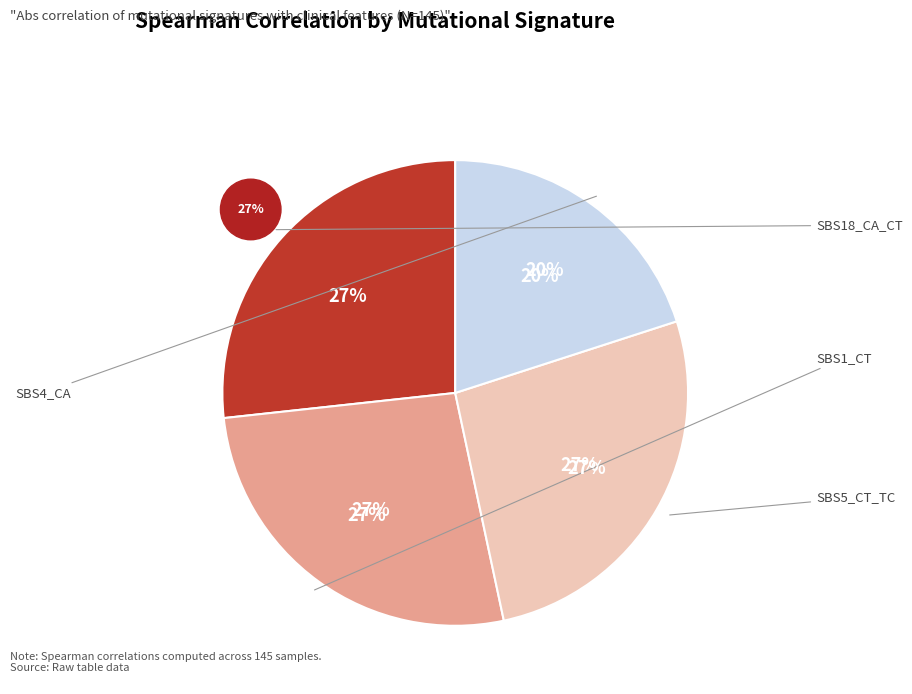

To the nearest percent, what is the difference between the largest and smallest slice percentages?

7%